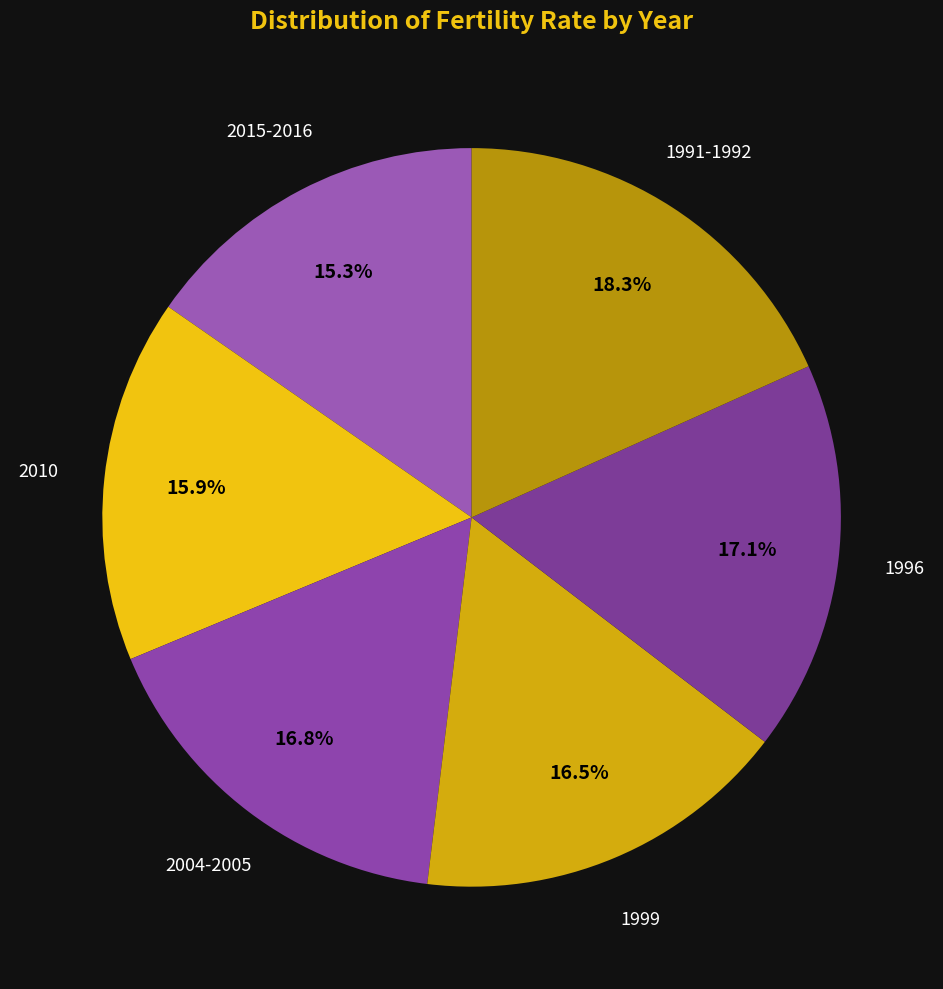

Does any single category account for the majority?

No